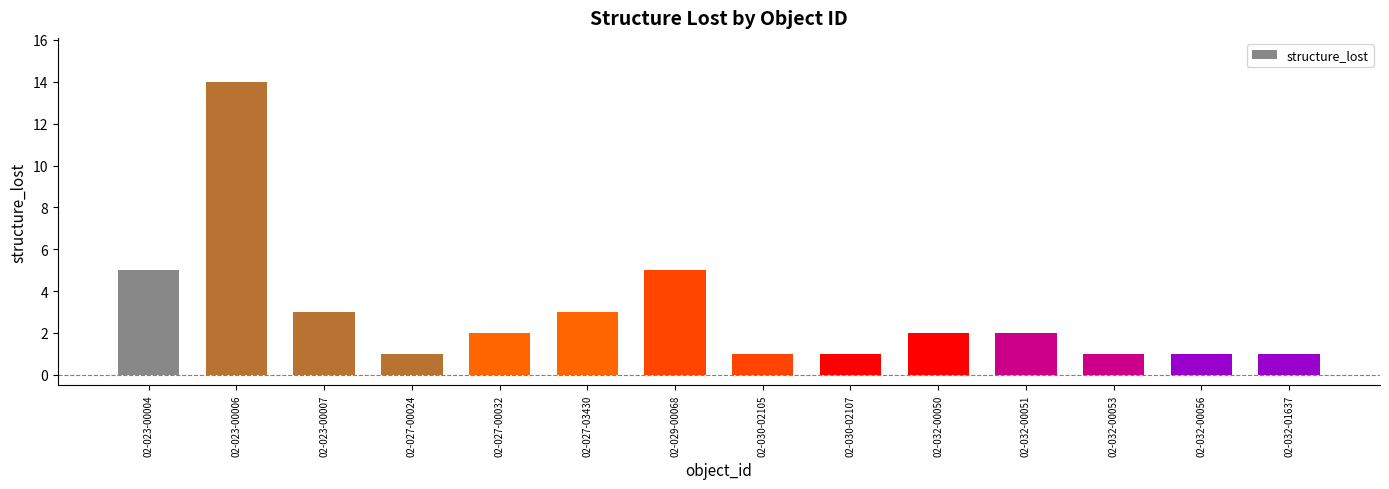

What is the sum of all values?

42